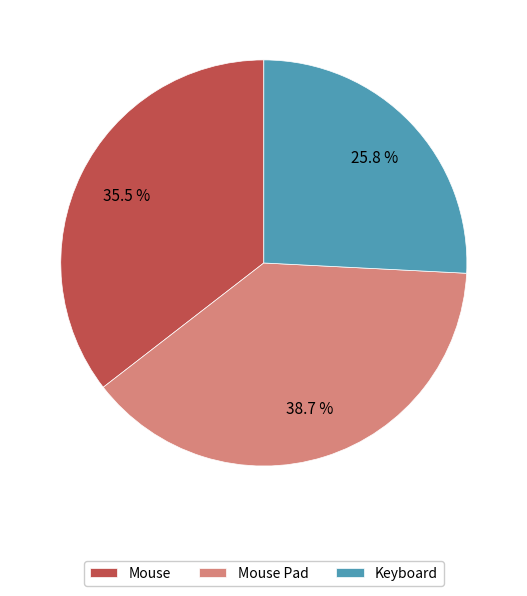

Which has a higher value, Mouse Pad or Keyboard?

Mouse Pad